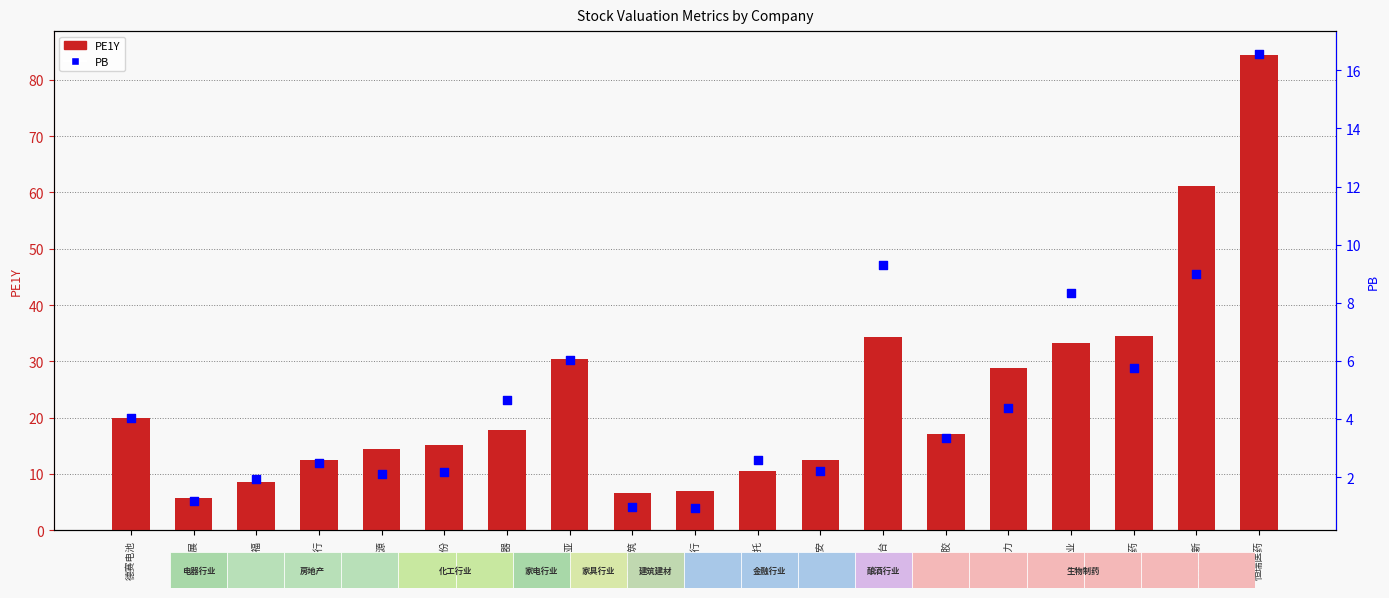

What are all the series names shown in the legend?

PE1Y, PB